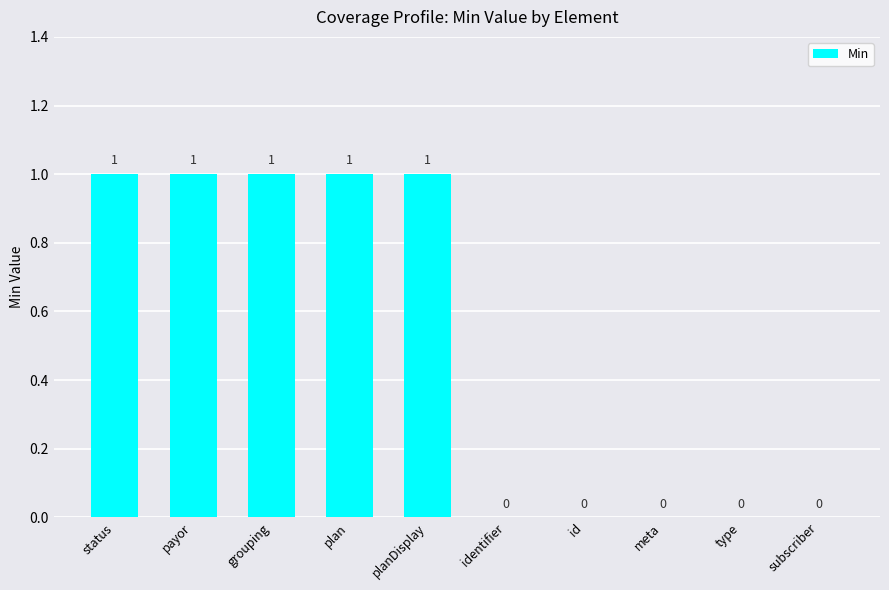

Approximately how many times larger is the value at plan compared to planDisplay?

1.0